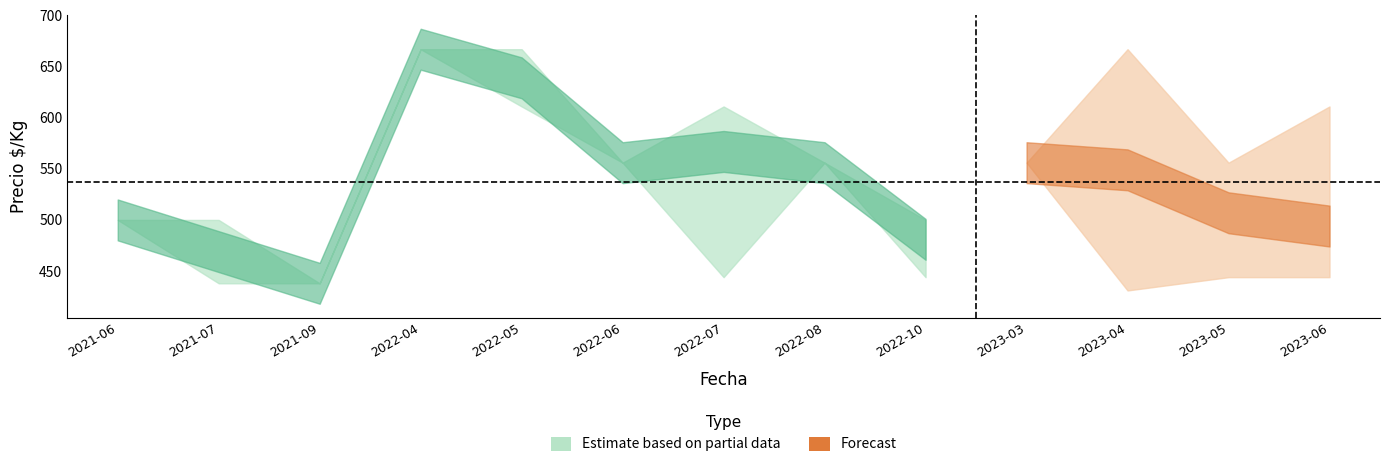

Where is the first local minimum for Precio_max?

2021-09